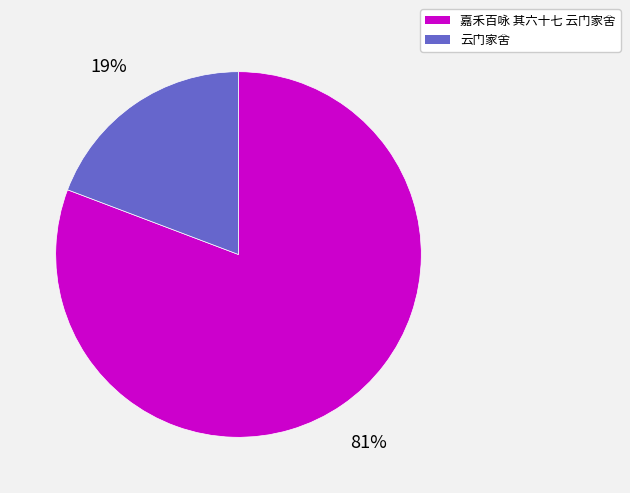

How many segments does this pie chart have?

2